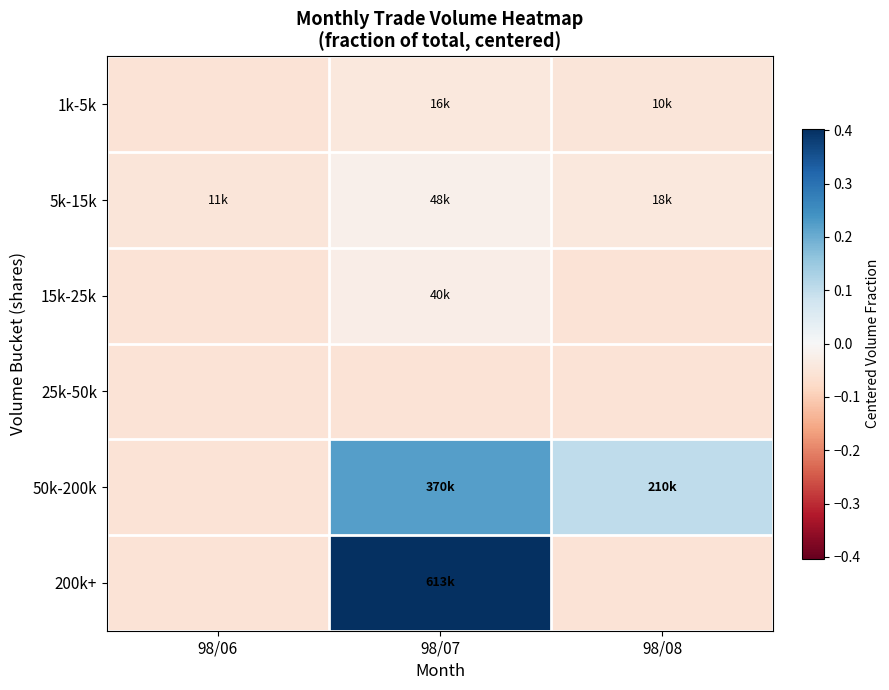

At which category does the chart reach its minimum across all series?

98/06